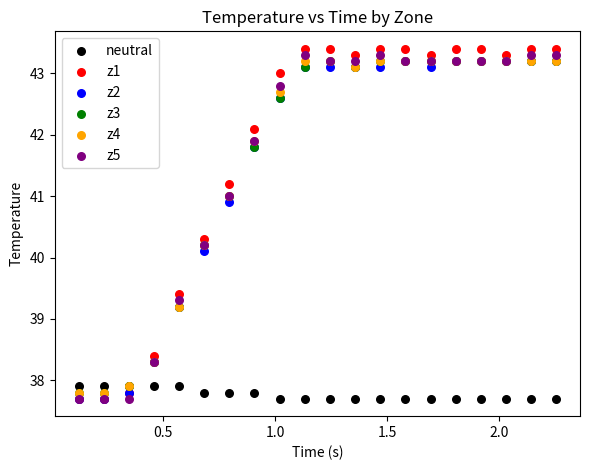

What are all the series names shown in the legend?

neutral, z1, z2, z3, z4, z5